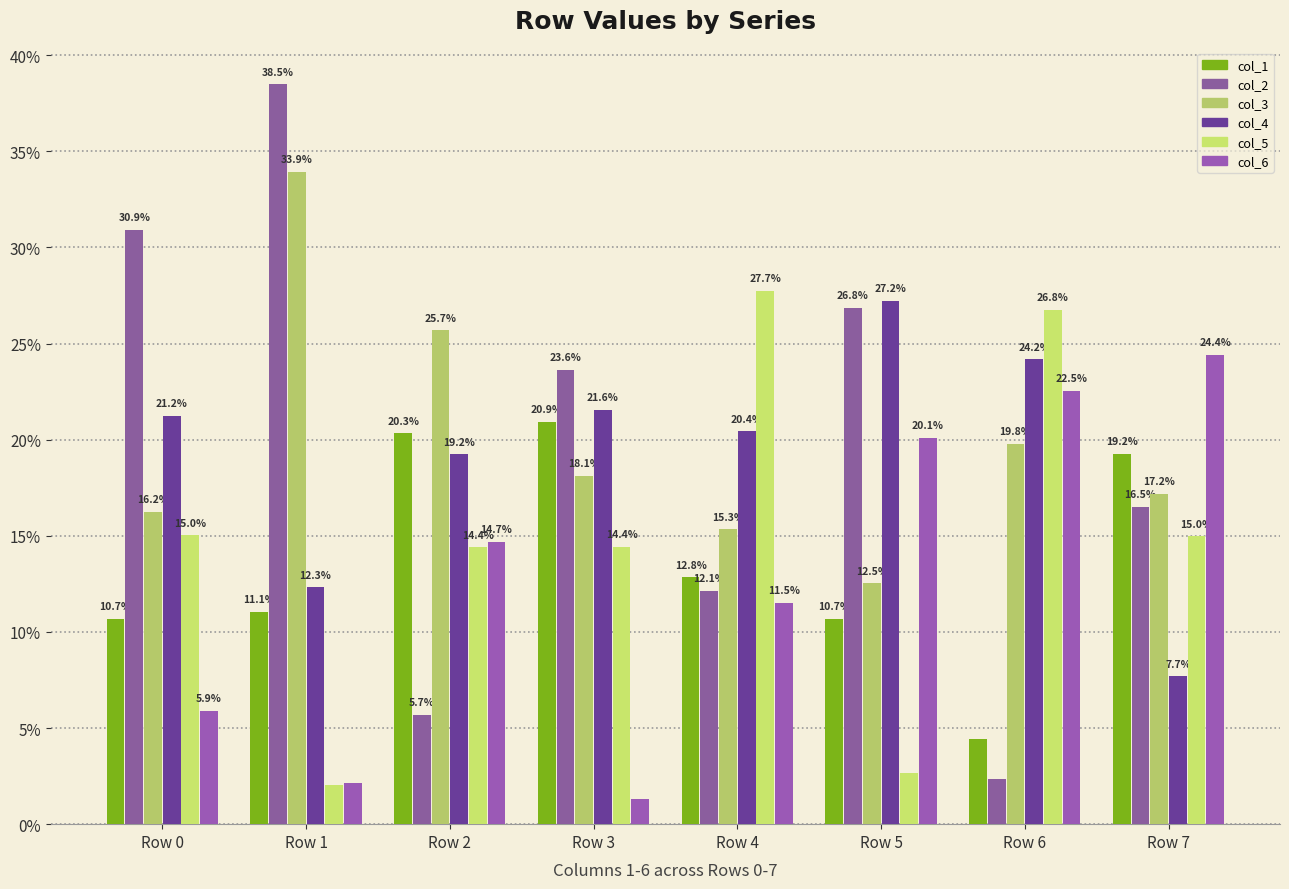

Reading left to right, transcribe all the data shown in this chart.

col_1: Row 0=10.7	Row 1=11.1	Row 2=20.3	Row 3=20.9	Row 4=12.8	Row 5=10.7	Row 6=4.4	Row 7=19.2
col_2: Row 0=30.9	Row 1=38.5	Row 2=5.7	Row 3=23.6	Row 4=12.1	Row 5=26.8	Row 6=2.3	Row 7=16.5
col_3: Row 0=16.2	Row 1=33.9	Row 2=25.7	Row 3=18.1	Row 4=15.3	Row 5=12.5	Row 6=19.8	Row 7=17.2
col_4: Row 0=21.2	Row 1=12.3	Row 2=19.2	Row 3=21.6	Row 4=20.4	Row 5=27.2	Row 6=24.2	Row 7=7.7
col_5: Row 0=15.0	Row 1=2.1	Row 2=14.4	Row 3=14.4	Row 4=27.7	Row 5=2.6	Row 6=26.8	Row 7=15.0
col_6: Row 0=5.9	Row 1=2.1	Row 2=14.7	Row 3=1.3	Row 4=11.5	Row 5=20.1	Row 6=22.5	Row 7=24.4